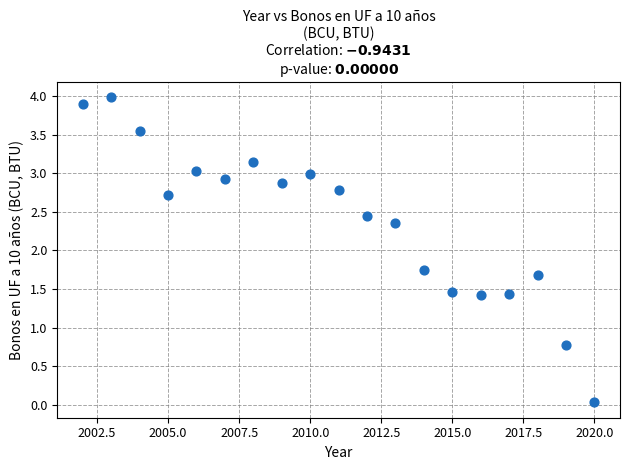

What is the range of X values (max minus min)?

18.0